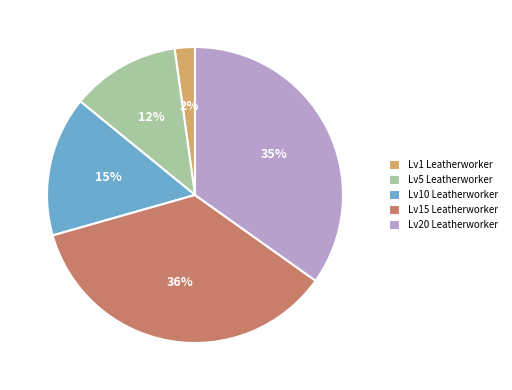

Is the sum of Lv5 Leatherworker and Lv1 Leatherworker greater than half?

No